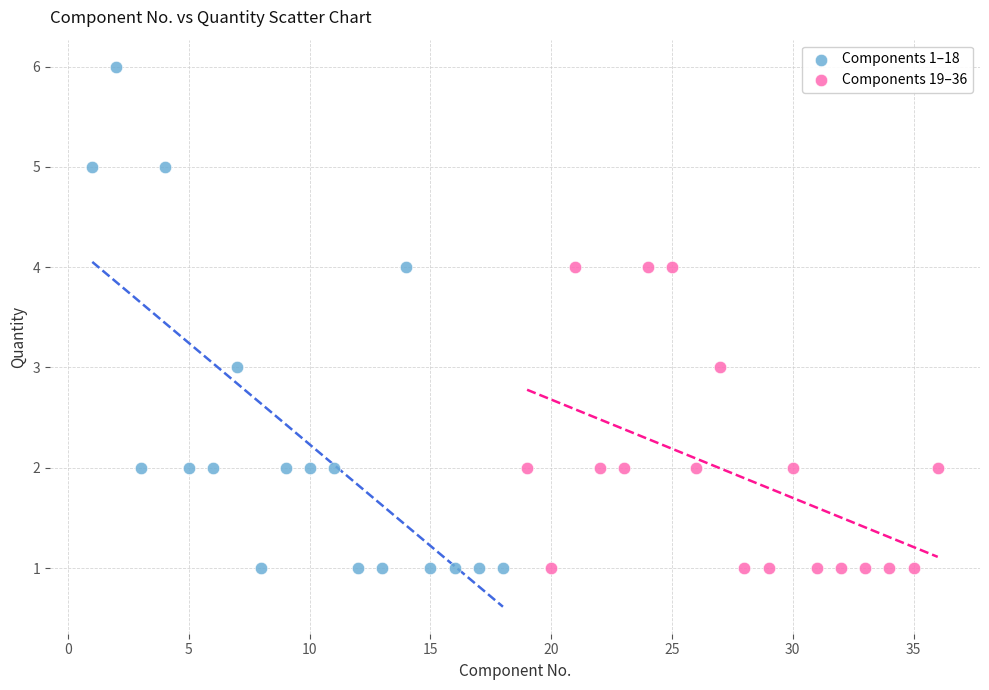

Which series has the widest spread of Y values?

Components 1–18